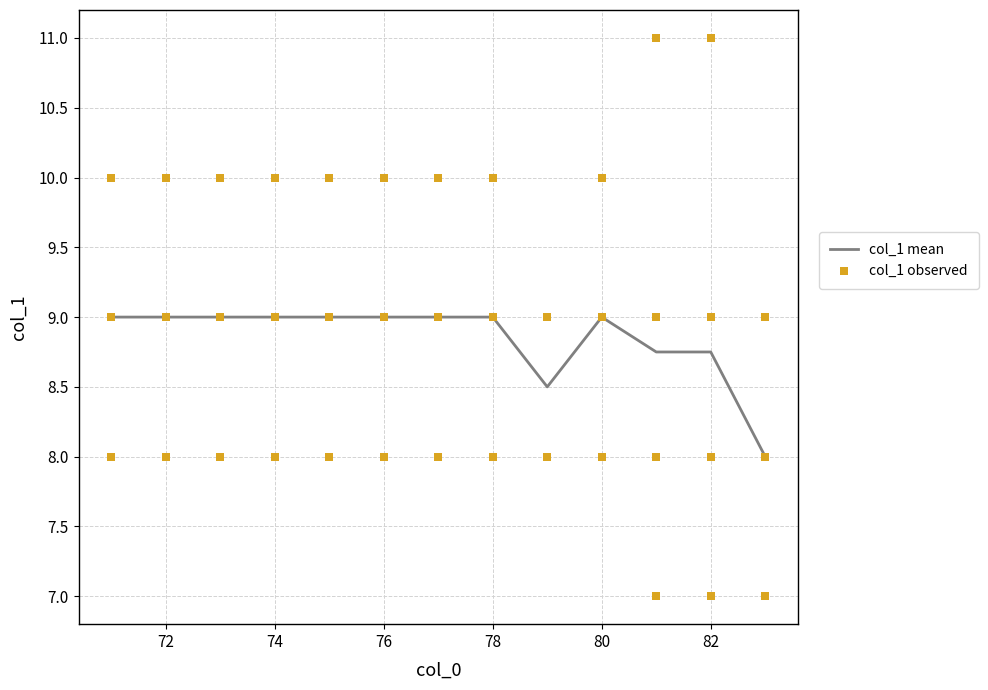

The col_1 mean series shows 9.0 at 76. True or false?

True